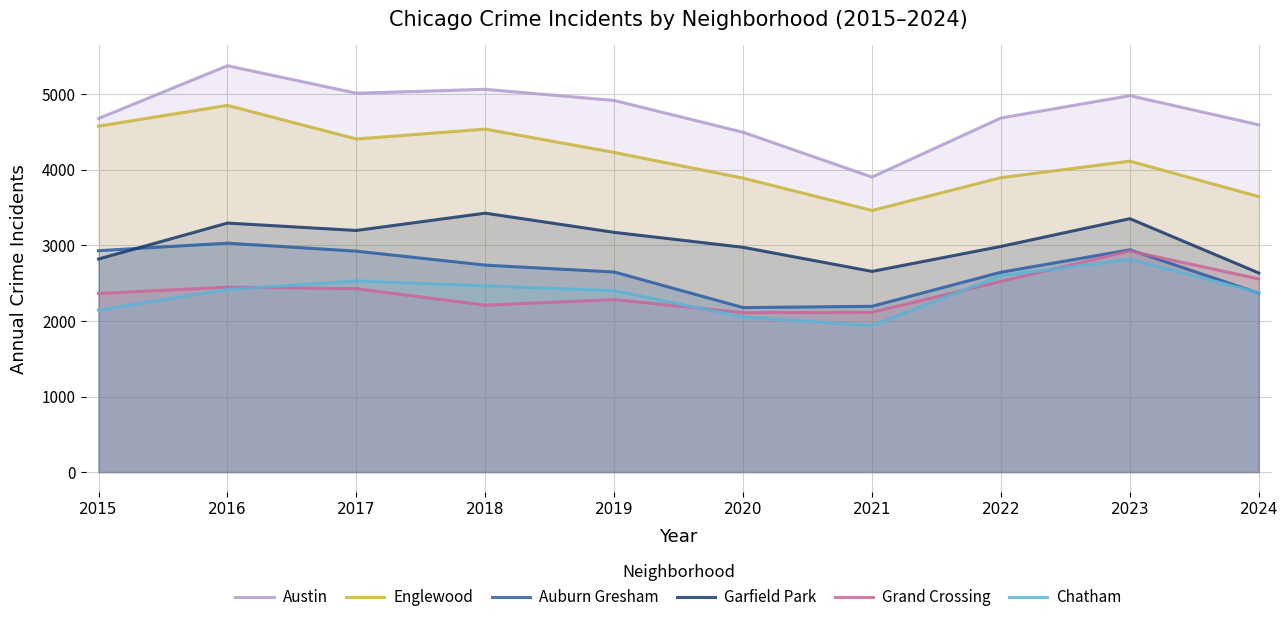

Reading left to right, what are all the values shown in this chart?

Austin: 4681	5380	5016	5068	4920	4499	3906	4688	4984	4598
Englewood: 4580	4855	4410	4541	4232	3892	3464	3898	4117	3647
Auburn Gresham: 2931	3031	2925	2740	2649	2178	2195	2646	2943	2369
Garfield Park: 2821	3297	3199	3428	3174	2976	2657	2988	3355	2636
Grand Crossing: 2365	2449	2428	2210	2284	2111	2116	2525	2927	2557
Chatham: 2146	2416	2531	2466	2401	2054	1940	2600	2816	2377